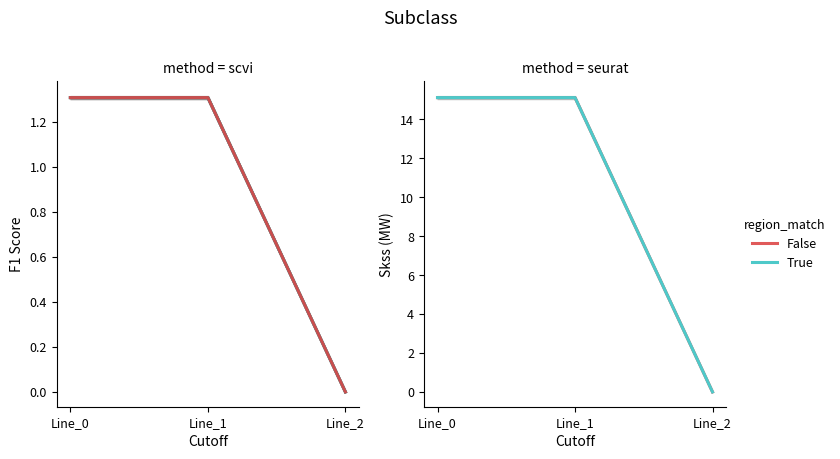

Is the value of ikss_c_to at Line_1 greater than the value of ikss_b_from at Line_2?

Yes